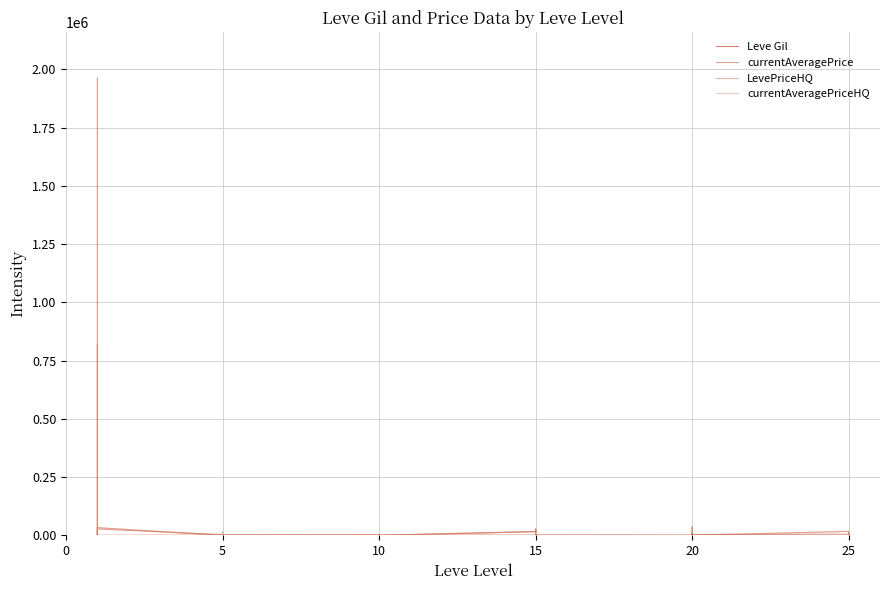

True or false: LevePriceHQ and Leve Gil cross at least once.

True